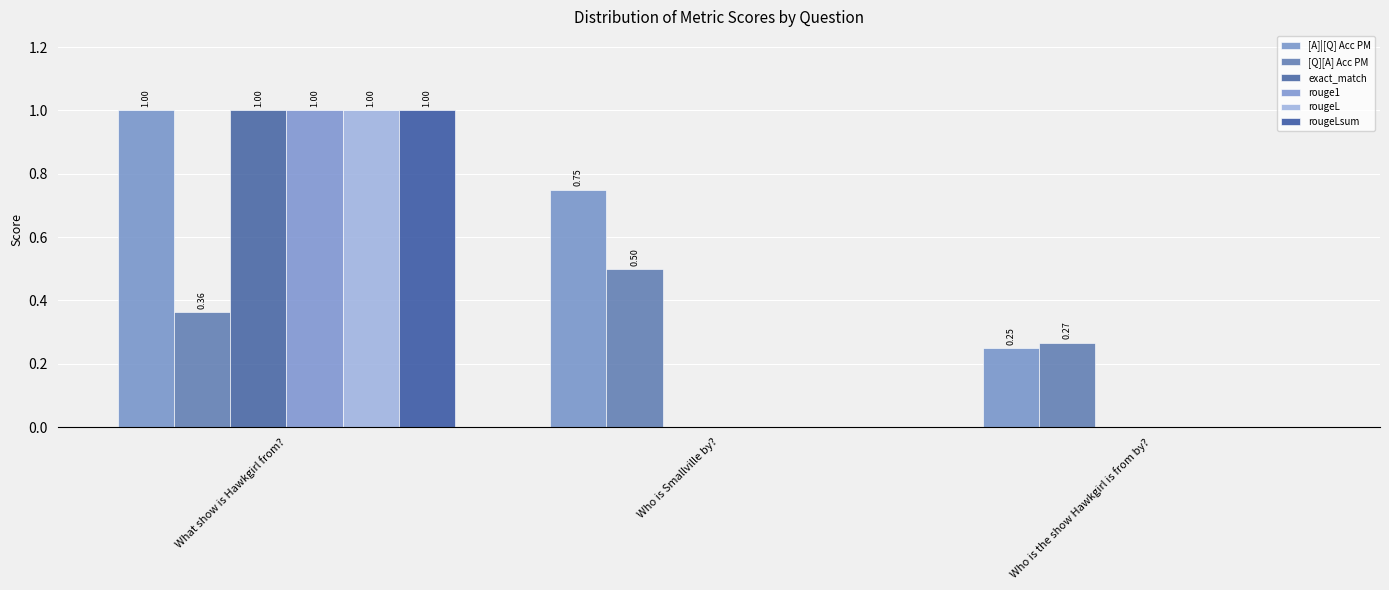

What is the label of the 2nd bar from the left?

Who is Smallville by?